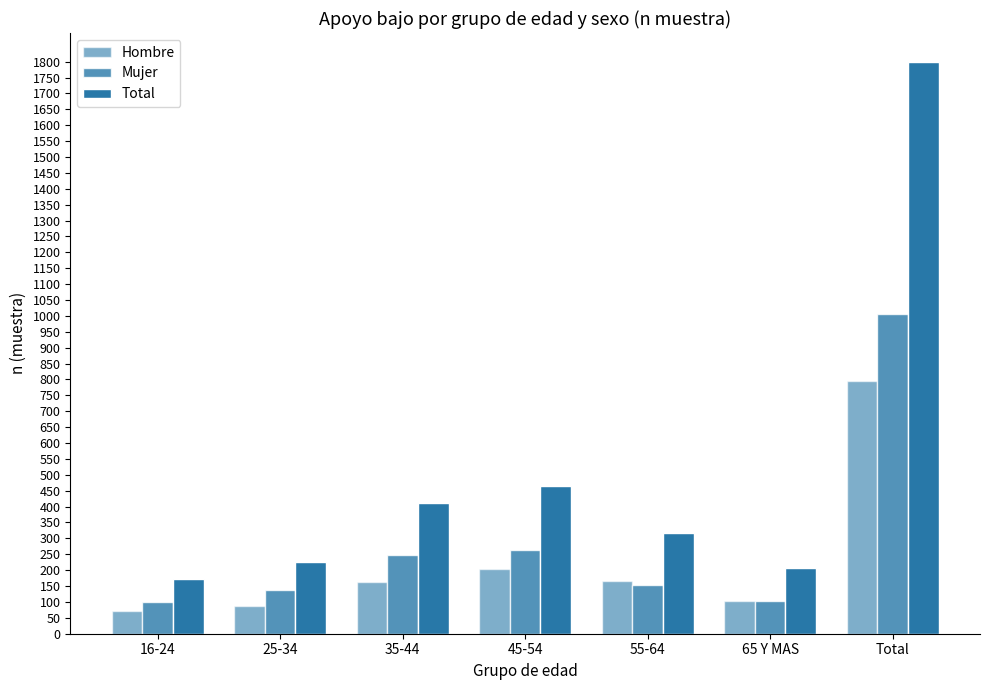

Reading right to left, list all the values displayed in this chart.

Hombre: 795	102	166	203	164	88	72
Mujer: 1005	104	152	263	248	137	101
Total: 1800	206	318	466	412	225	173